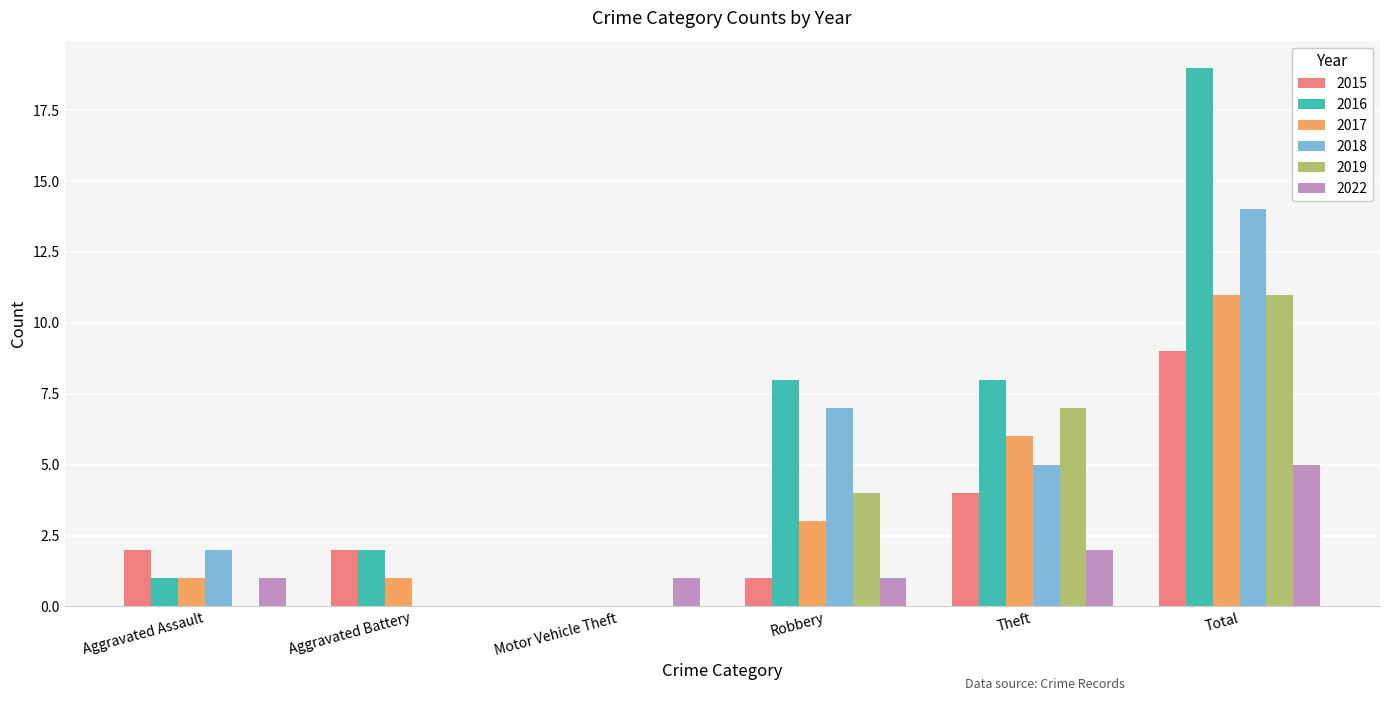

How many categories are shown in the chart?

6